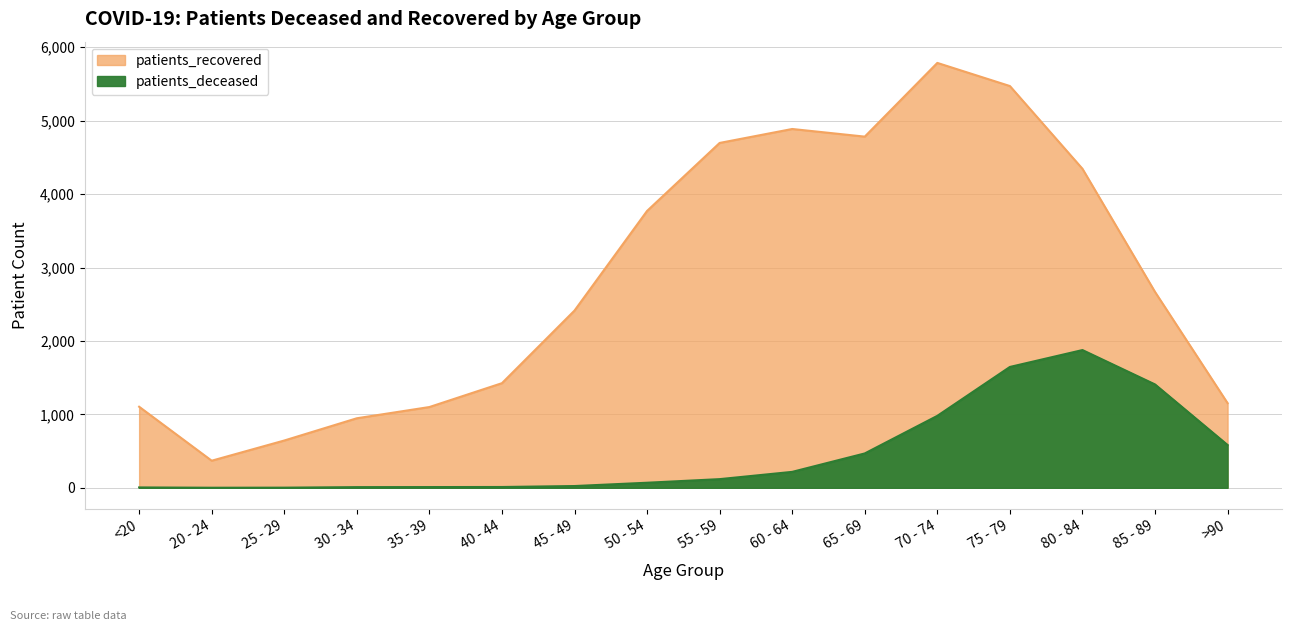

In patients_recovered, how many points are higher than both neighbors (excluding endpoints)?

2